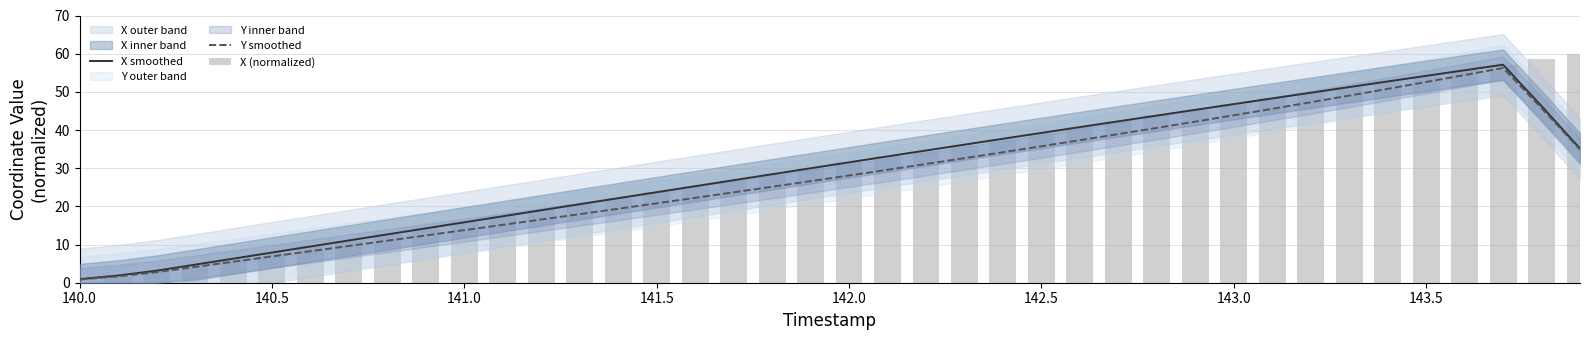

What is the value of the Y smoothed bar at the 8th from the left?

9.6